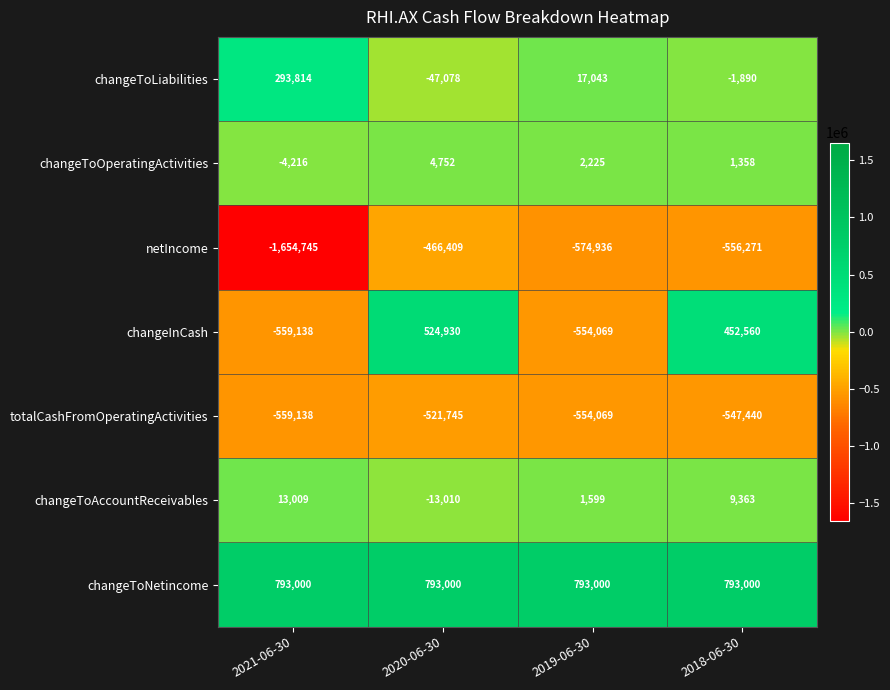

Which series has the largest range (max minus min)?

netIncome